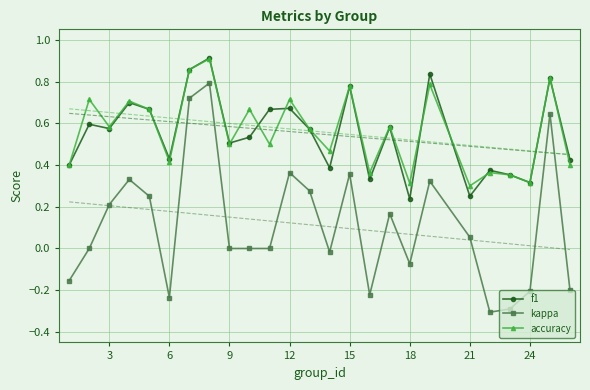

Does the chart have visible grid lines?

Yes